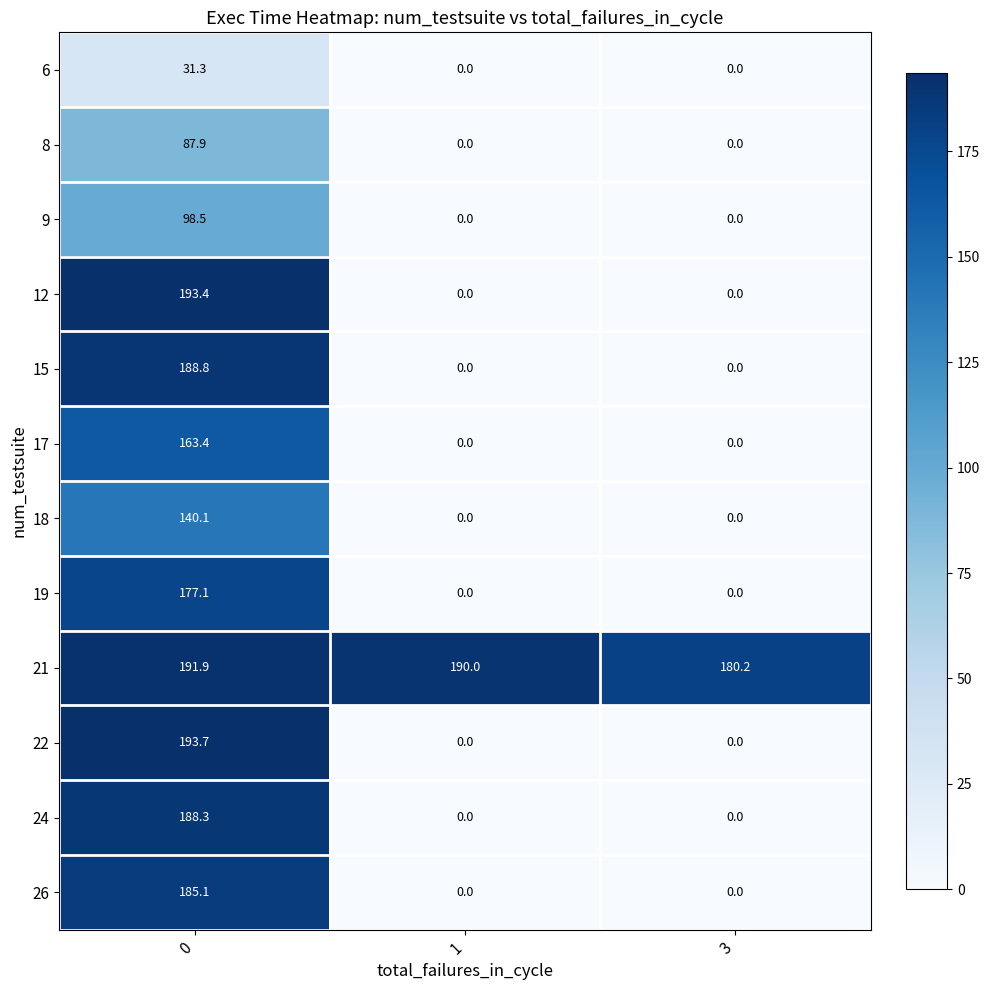

What is the maximum value shown in the chart?

193.7